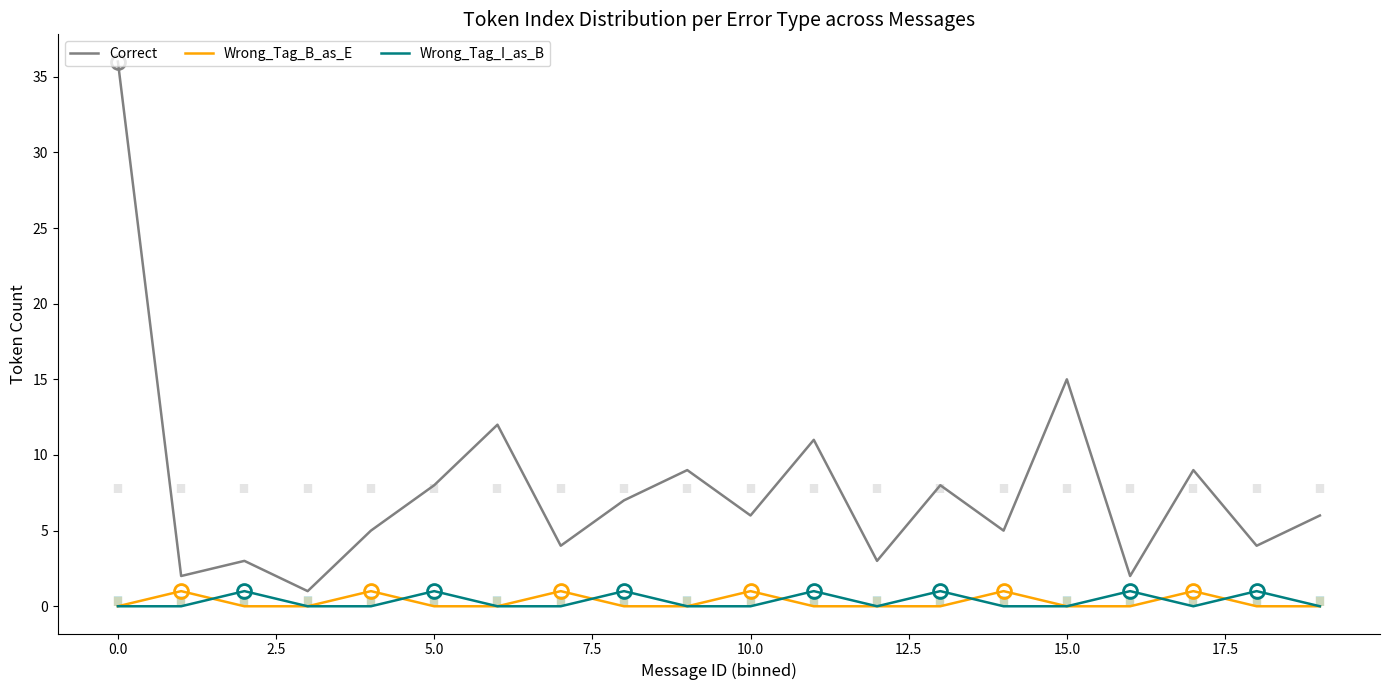

Where is Correct nearest to the value 18?

15.0